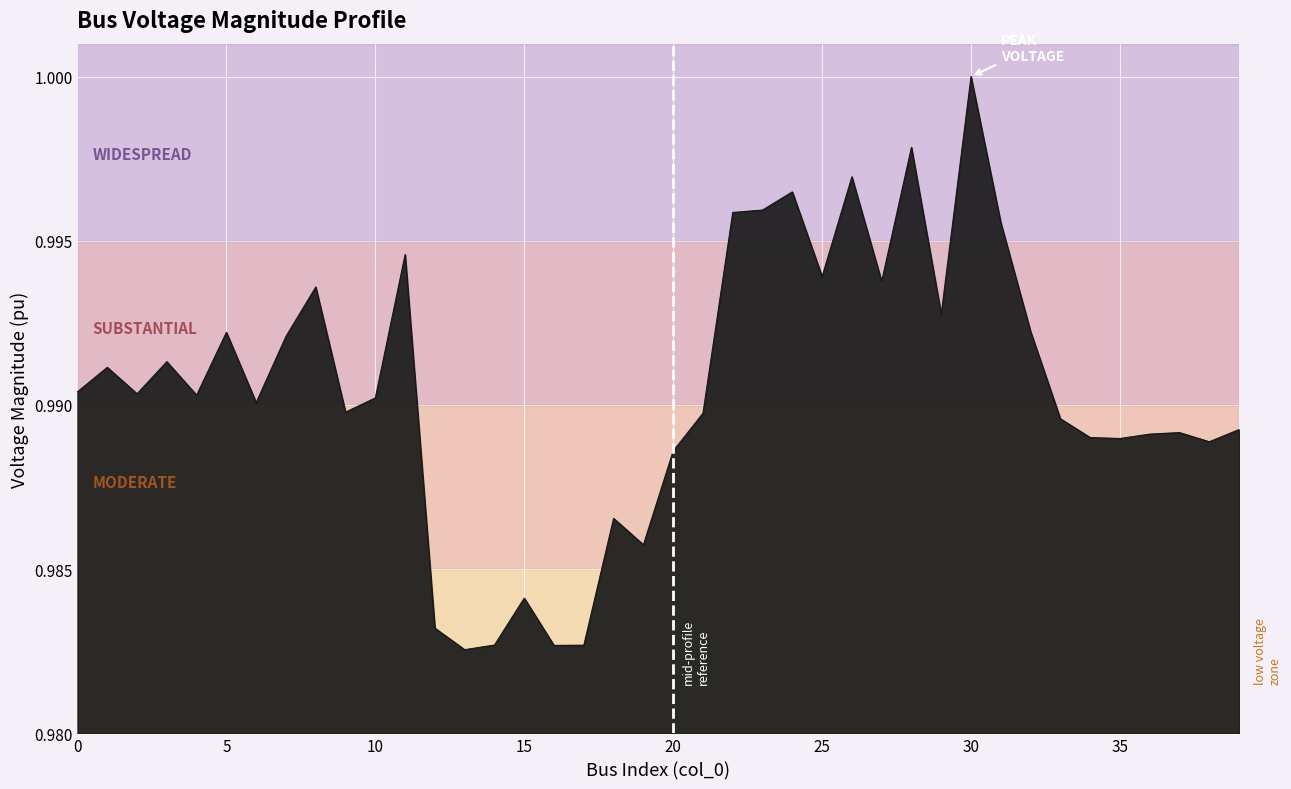

Does the chart display data point markers on the line(s)?

No